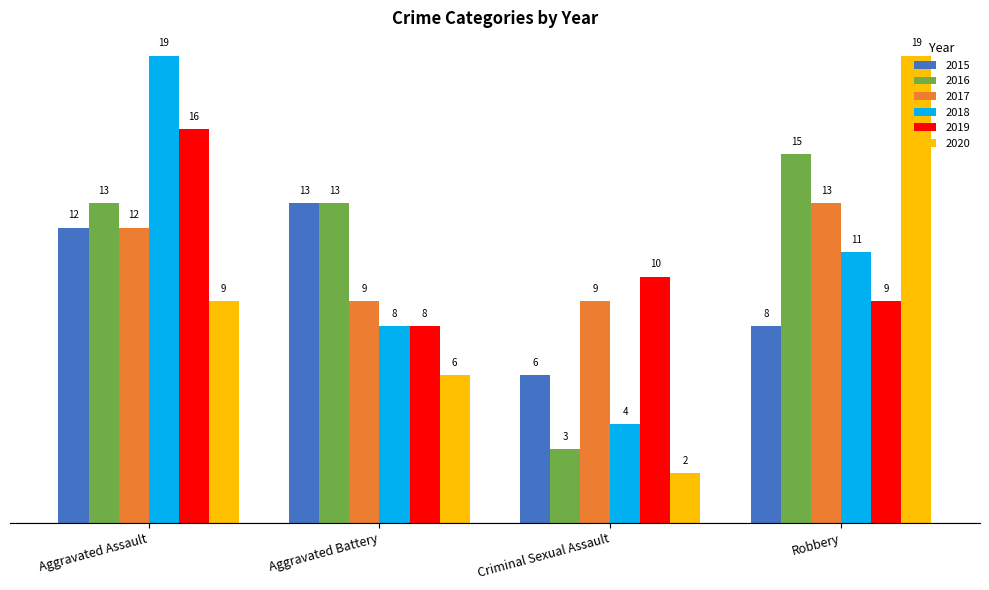

What position from the left is Aggravated Battery?

2